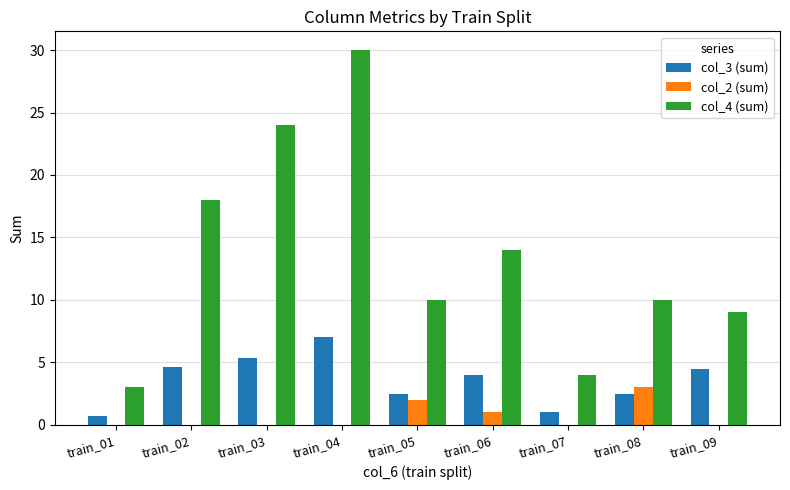

Are the bars grouped side by side (vs. stacked)?

Yes